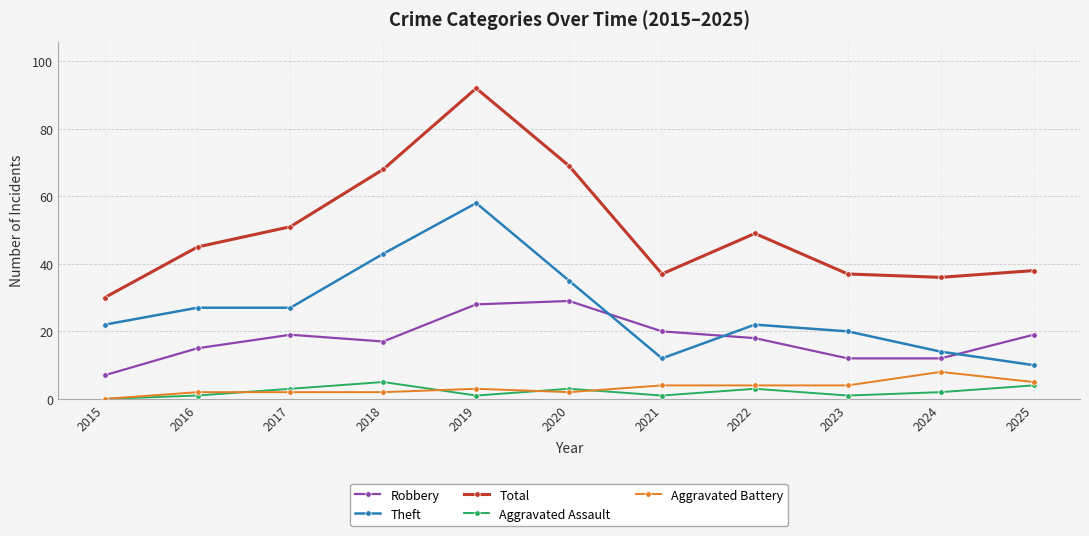

Reading right to left, extract all data points from this chart.

Robbery: 2025=19	2024=12	2023=12	2022=18	2021=20	2020=29	2019=28	2018=17	2017=19	2016=15	2015=7
Theft: 2025=10	2024=14	2023=20	2022=22	2021=12	2020=35	2019=58	2018=43	2017=27	2016=27	2015=22
Total: 2025=38	2024=36	2023=37	2022=49	2021=37	2020=69	2019=92	2018=68	2017=51	2016=45	2015=30
Aggravated Assault: 2025=4	2024=2	2023=1	2022=3	2021=1	2020=3	2019=1	2018=5	2017=3	2016=1	2015=0
Aggravated Battery: 2025=5	2024=8	2023=4	2022=4	2021=4	2020=2	2019=3	2018=2	2017=2	2016=2	2015=0